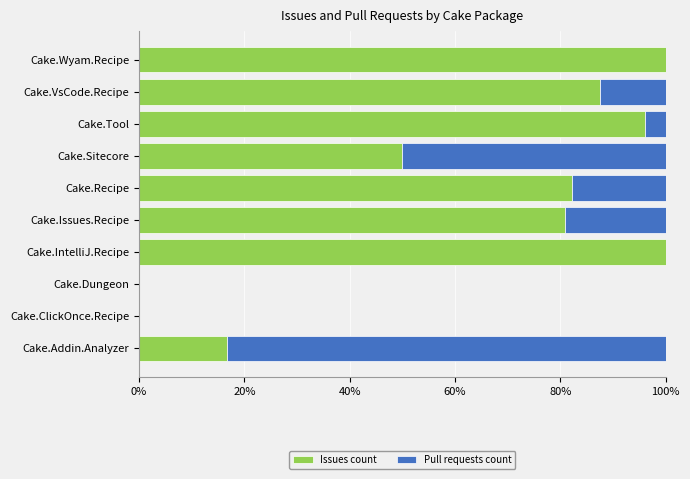

What is the sum of all Issues count values?

613.4